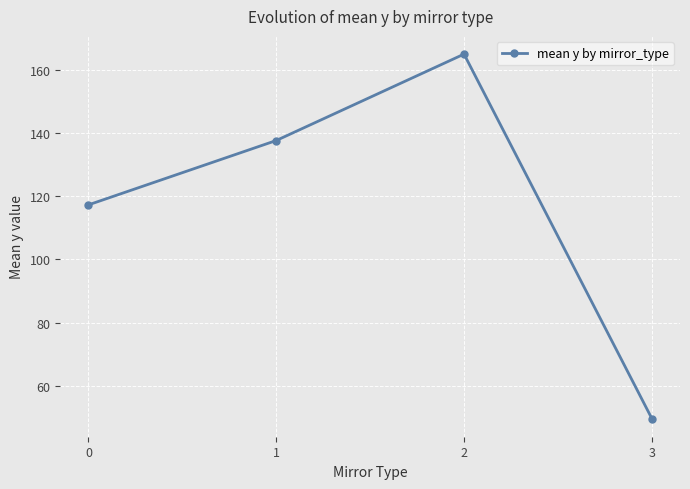

What is the minimum value shown in the chart?

49.7